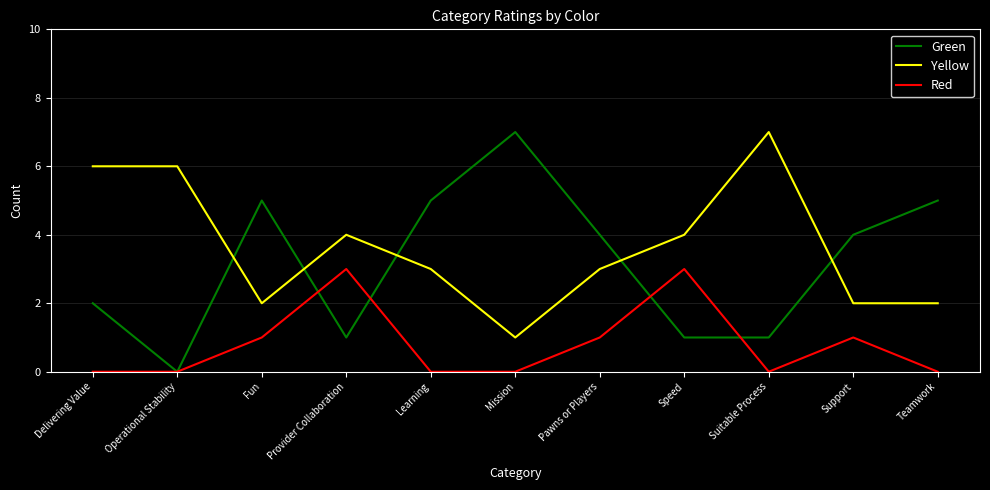

What is the approximate value of Green at Teamwork?

5